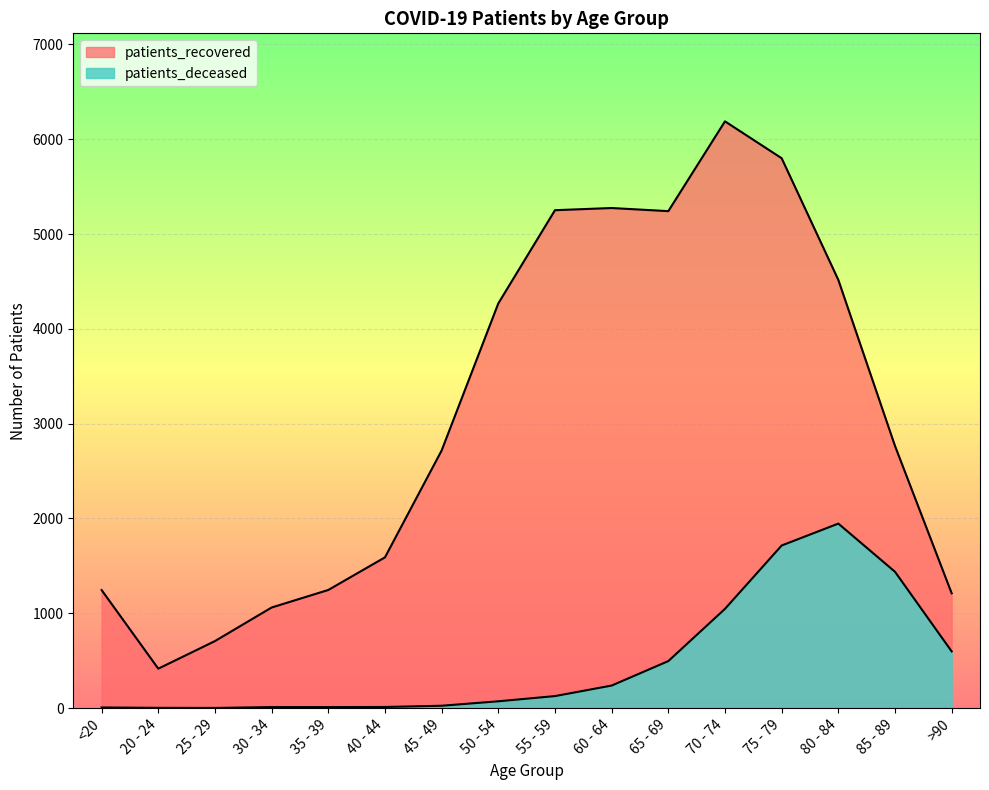

Reading left to right, transcribe all the data shown in this chart.

patients_deceased: <20=7	20 - 24=3	25 - 29=2	30 - 34=11	35 - 39=11	40 - 44=12	45 - 49=25	50 - 54=72	55 - 59=127	60 - 64=238	65 - 69=496	70 - 74=1047	75 - 79=1715	80 - 84=1946	85 - 89=1438	>90=598
patients_recovered: <20=1245	20 - 24=416	25 - 29=707	30 - 34=1061	35 - 39=1246	40 - 44=1590	45 - 49=2717	50 - 54=4268	55 - 59=5251	60 - 64=5274	65 - 69=5241	70 - 74=6188	75 - 79=5799	80 - 84=4516	85 - 89=2765	>90=1211